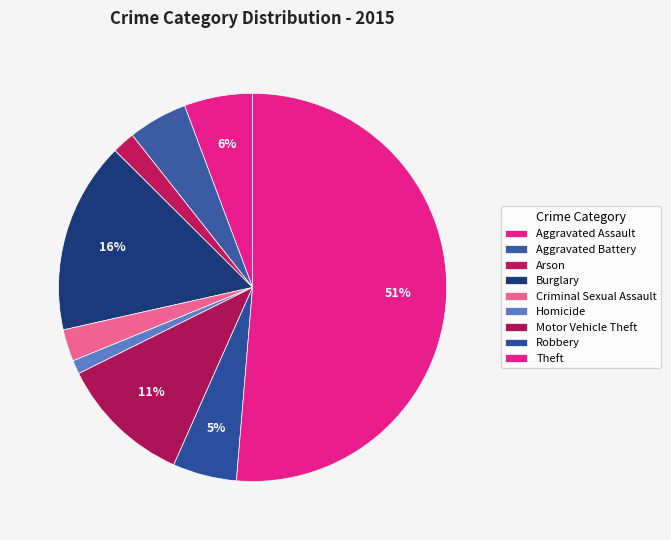

How many slices are in this pie chart?

9